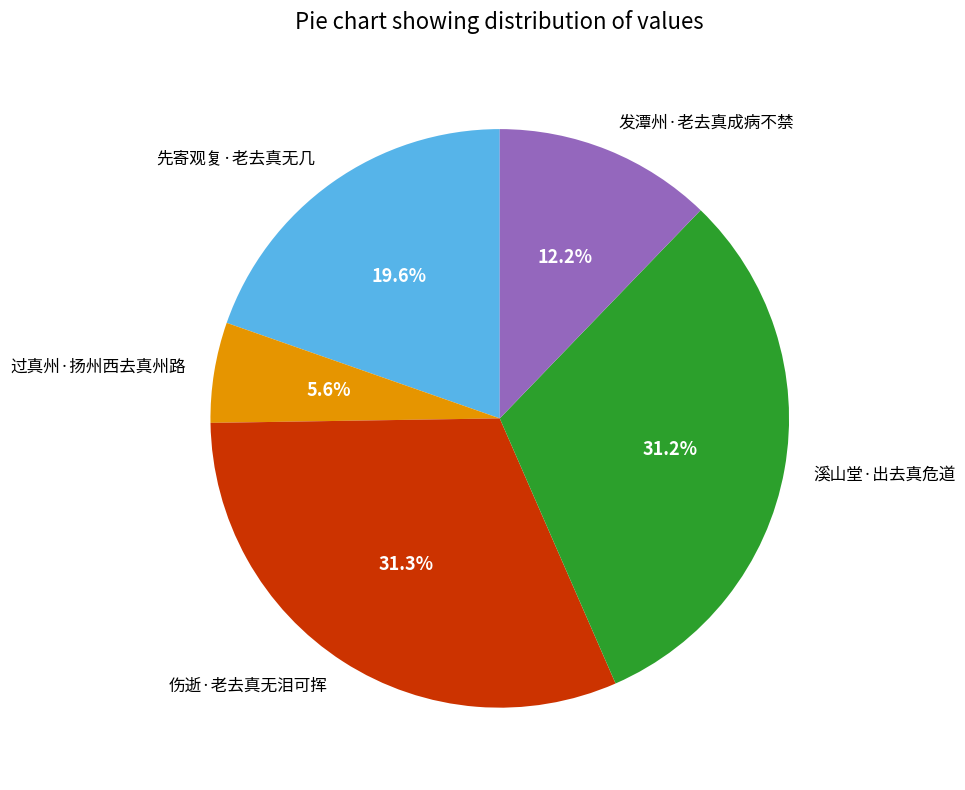

To the nearest percent, what is the difference between the 过真州·扬州西去真州路 and 先寄观复·老去真无几 slice percentages?

14%